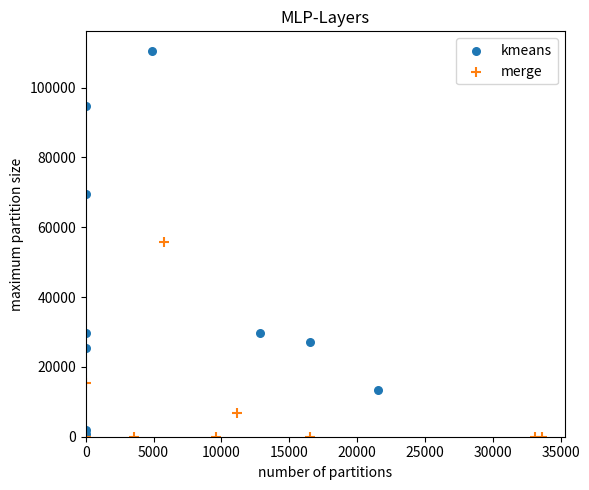

Which series contains the highest Y value?

kmeans